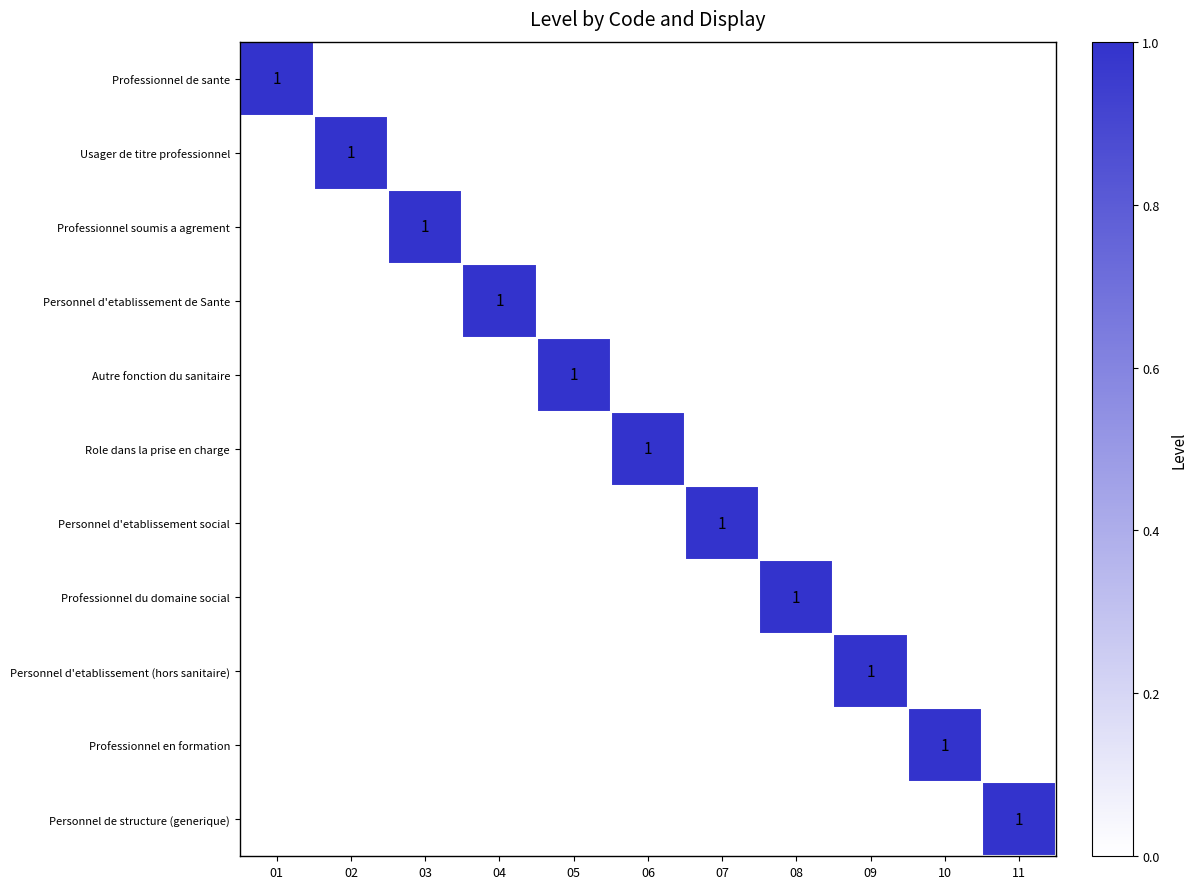

Which category has the lowest value in the Professionnel en formation series?

01